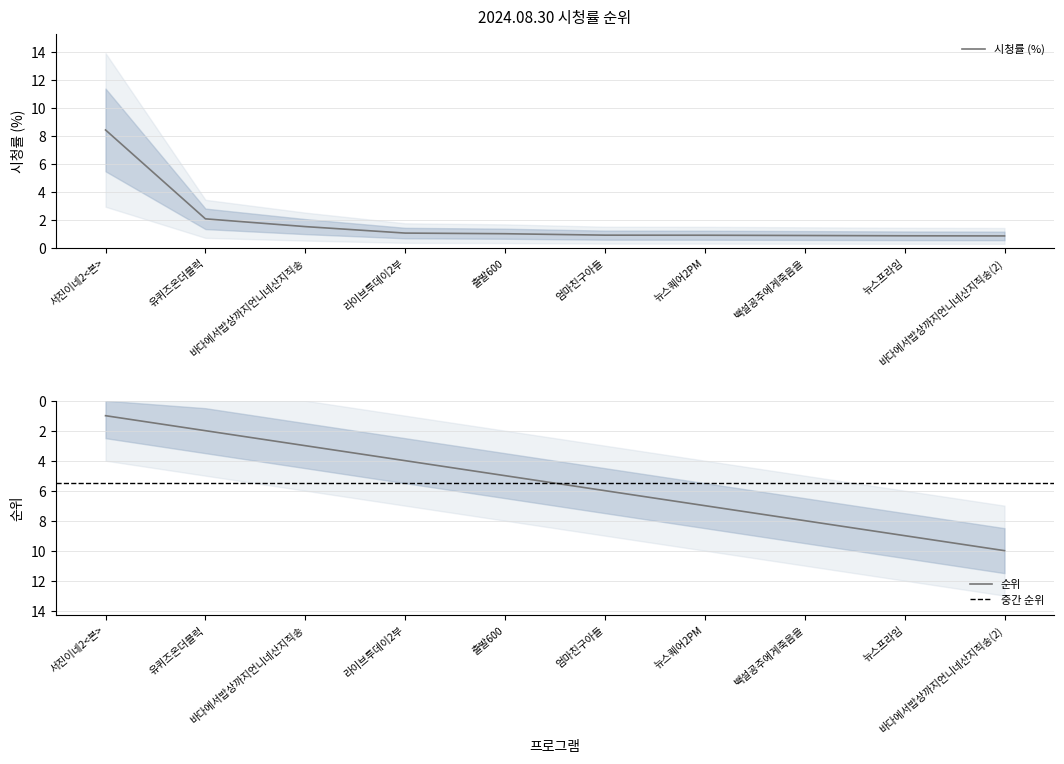

Read the 시청률 (%) value at 서진이네2<본>.

8.4